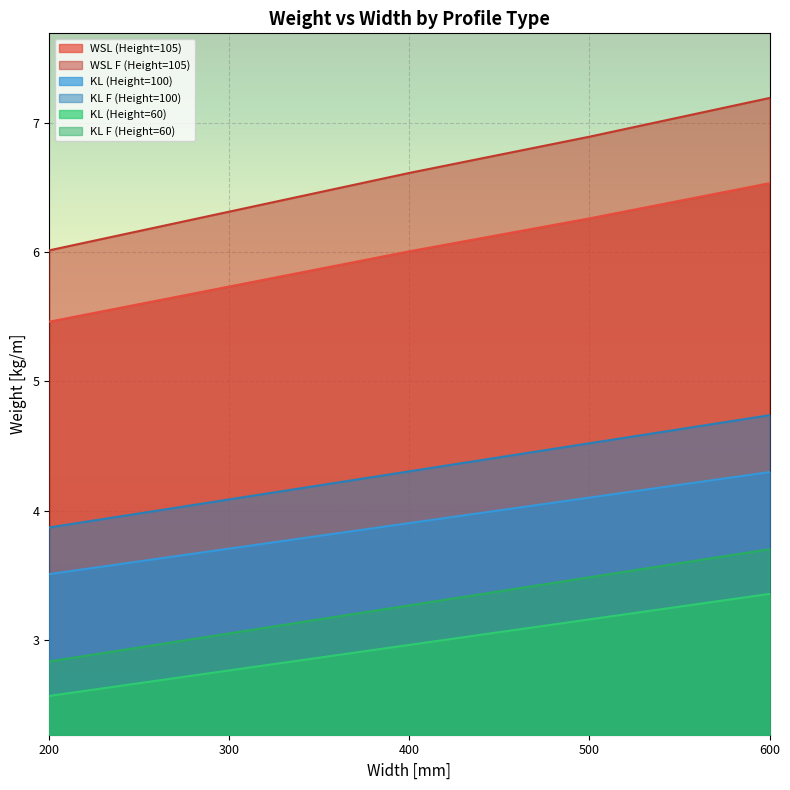

The KL (Height=60) series shows 3.0 at 400. True or false?

True